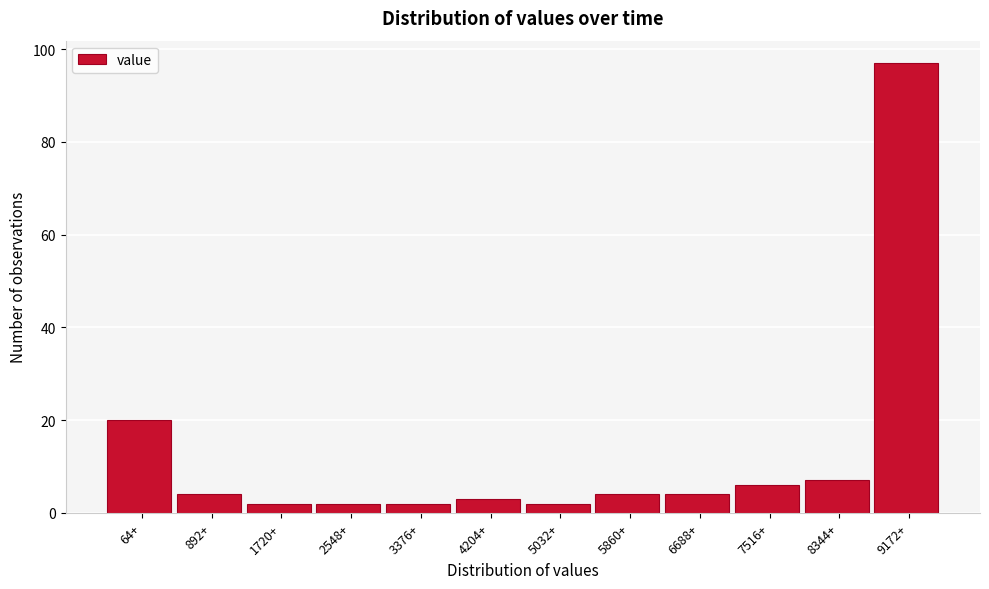

Reading right to left, transcribe all the data shown in this chart.

9172+=97	8344+=7	7516+=6	6688+=4	5860+=4	5032+=2	4204+=3	3376+=2	2548+=2	1720+=2	892+=4	64+=20